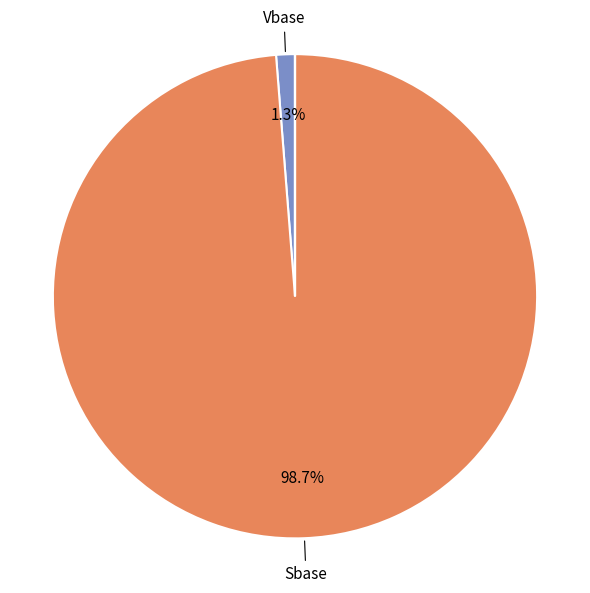

Does any single category account for the majority?

Yes